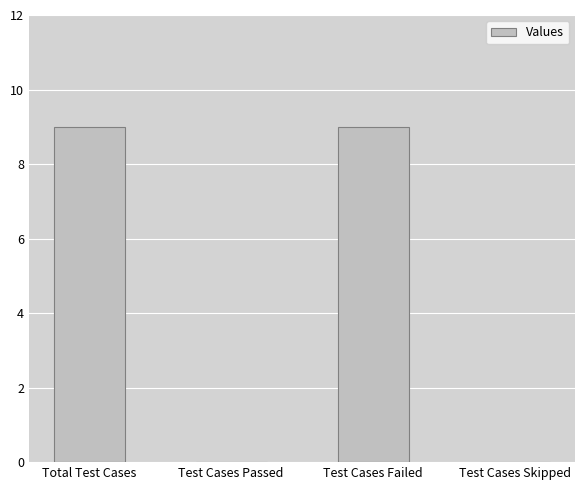

Is it true that the value at Test Cases Failed is 6?

False